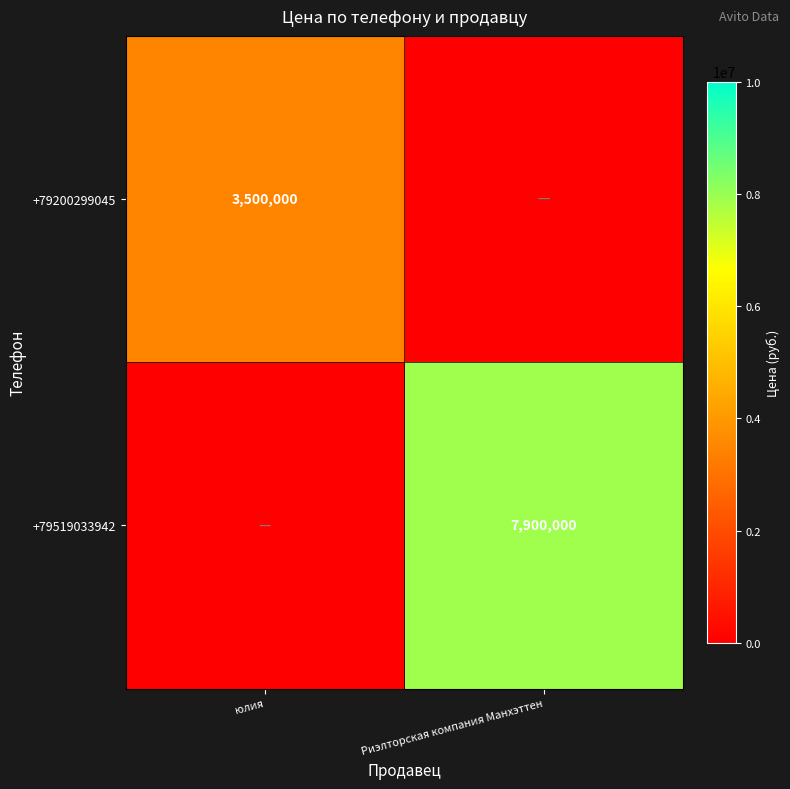

At юлия, list the series in order from smallest to largest.

+79519033942, +79200299045